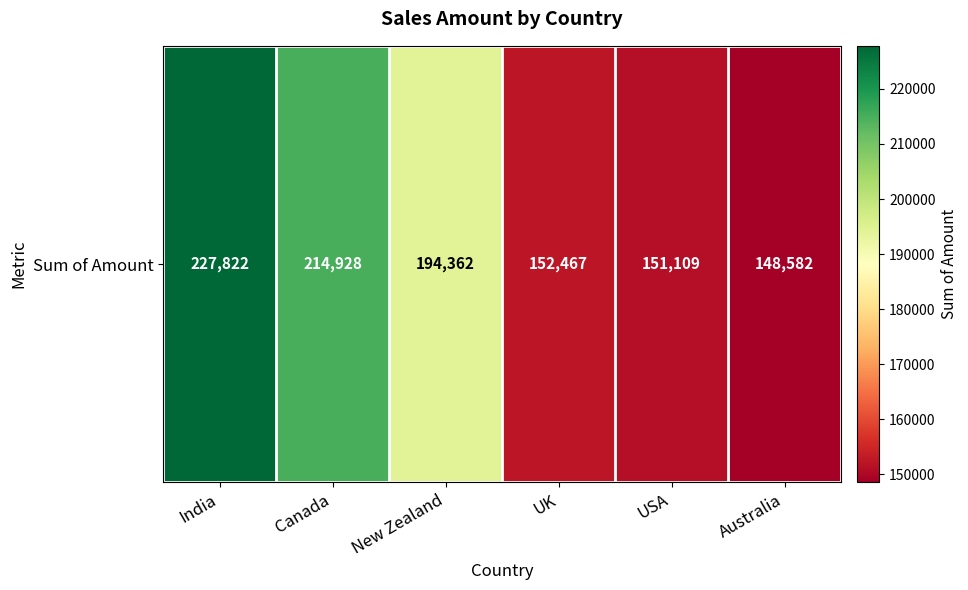

What is the difference between the maximum and minimum values?

79240